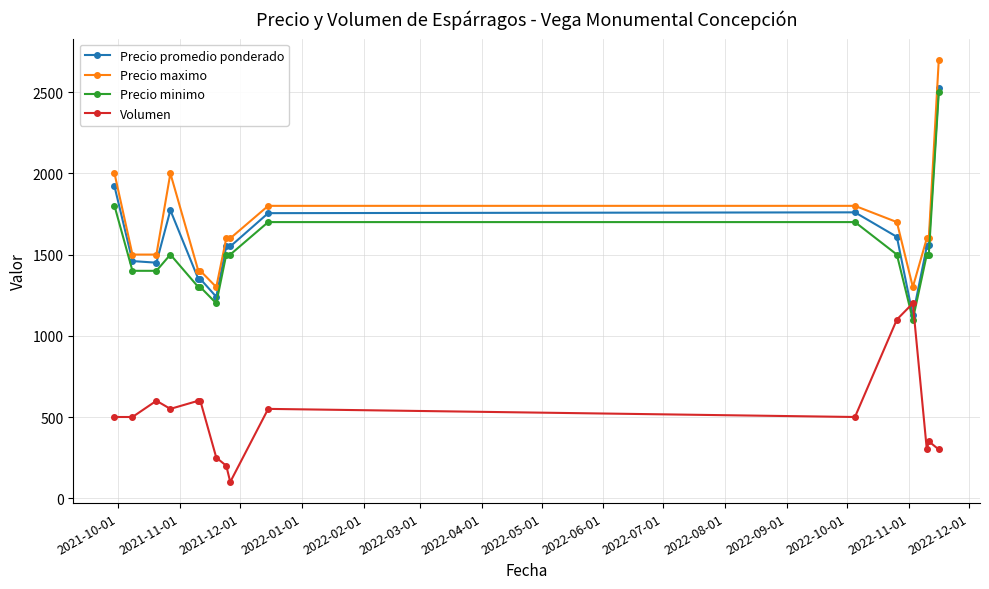

What is the value of the Precio minimo point at the 7th from the left?

1200